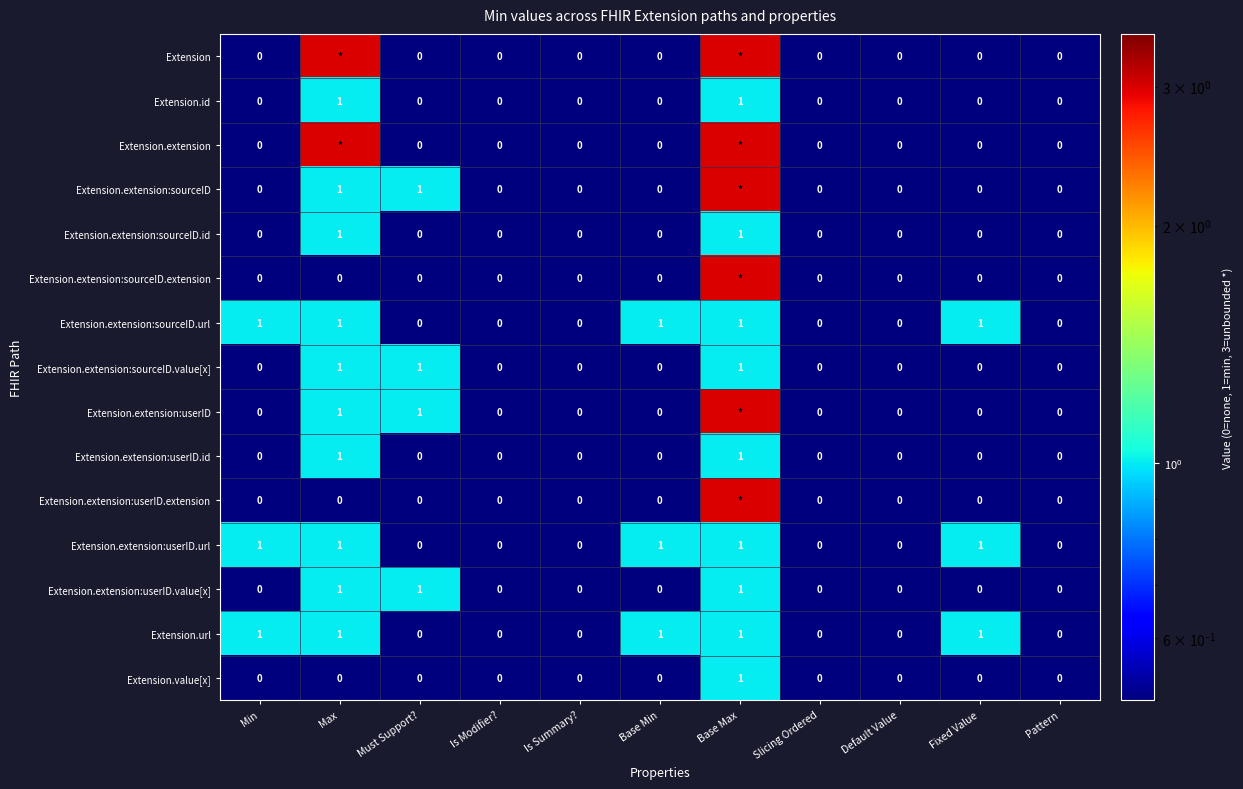

The Extension.value[x] series shows 0 at Slicing Ordered. True or false?

True